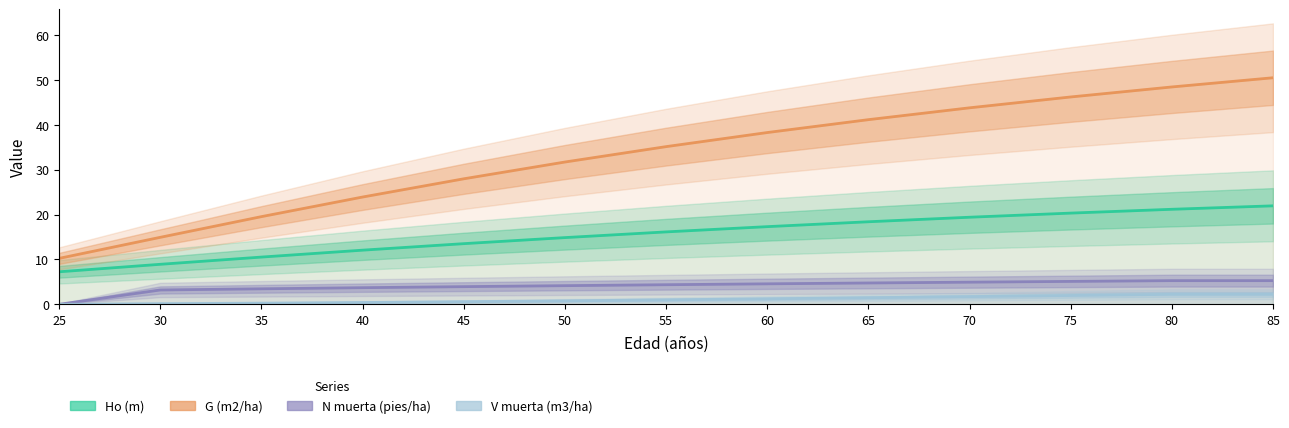

Where does the Ho (m) series first go above 16?

55